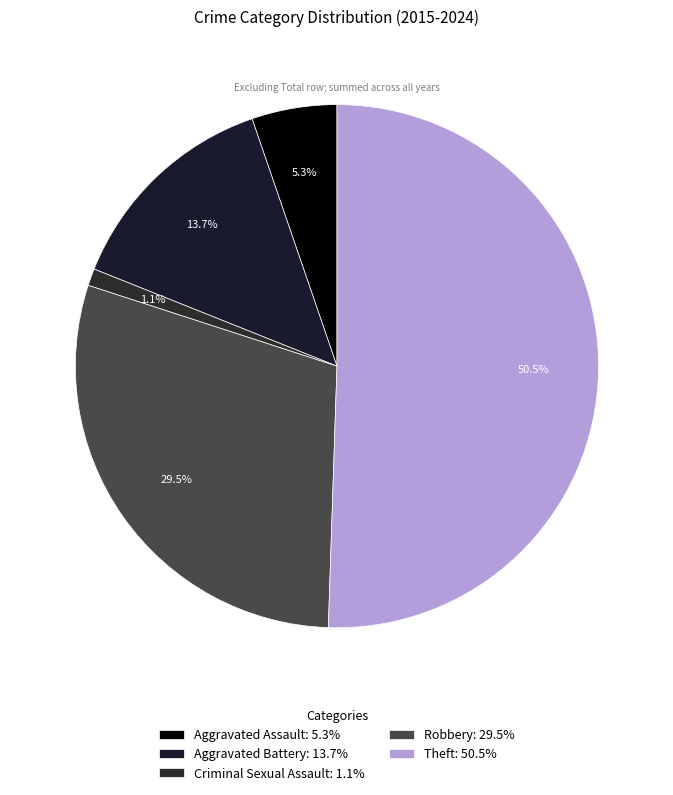

Count the number of slices in the pie.

5